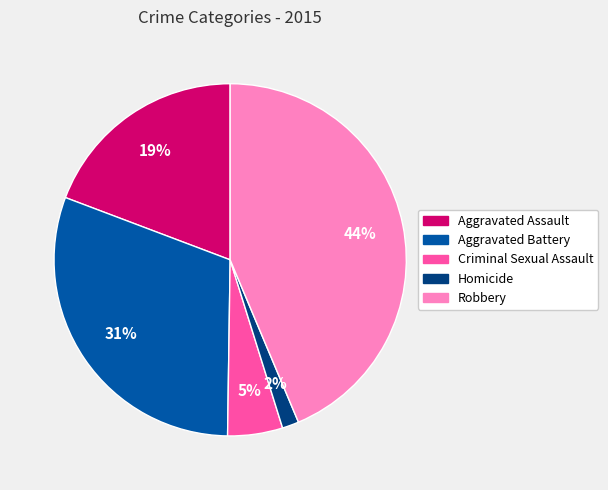

The Aggravated Battery slice represents 40% of the pie. True or false?

False